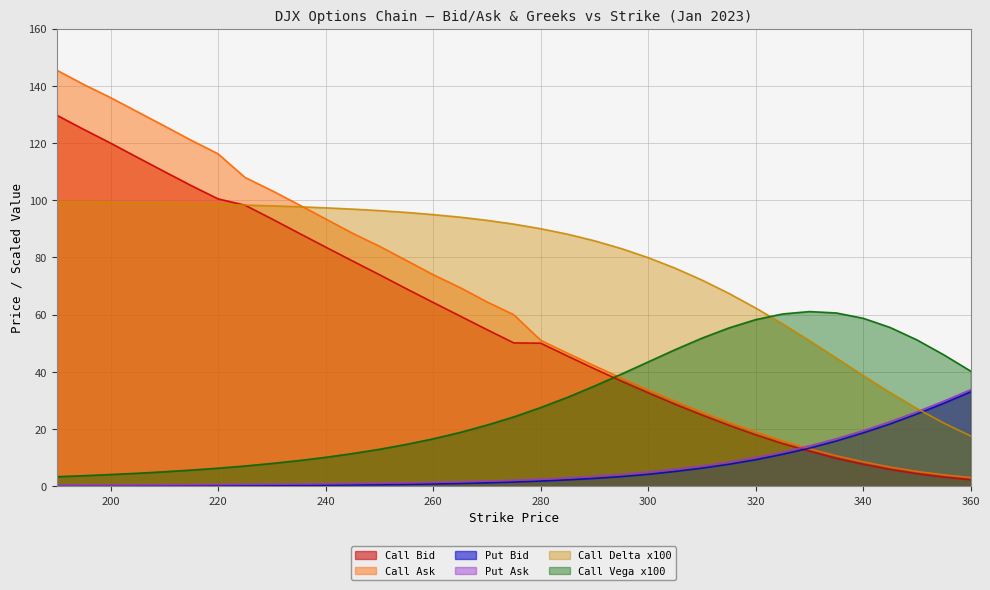

Between 310 and 285, which is larger?

285